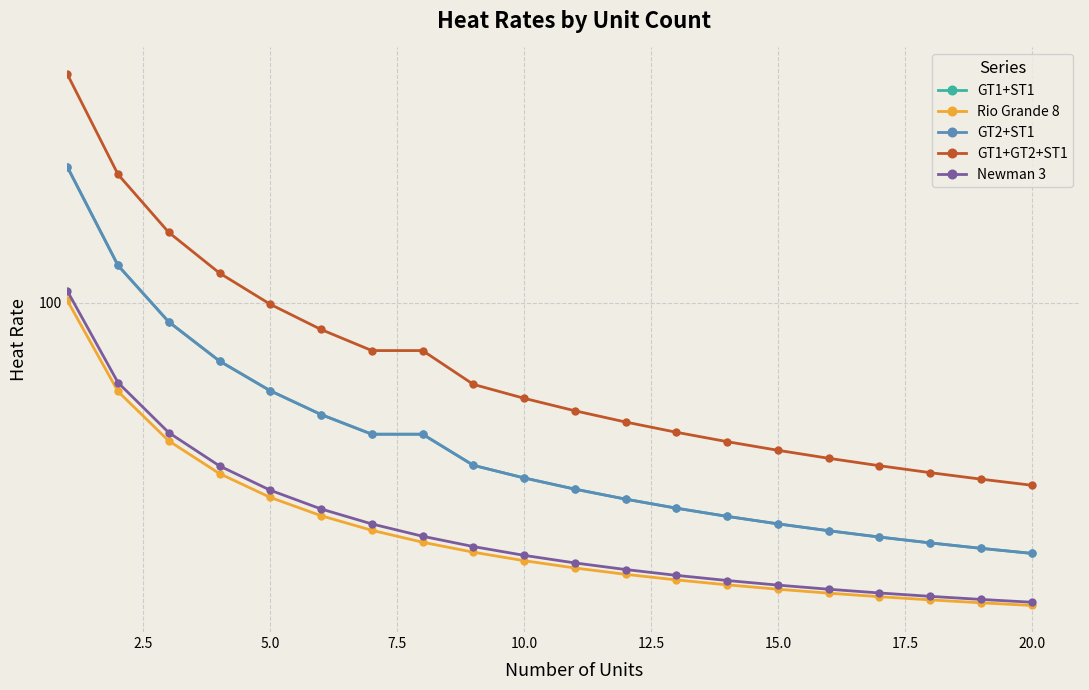

List the series in order of their peak value, lowest first.

Rio Grande 8, Newman 3, GT1+ST1, GT2+ST1, GT1+GT2+ST1